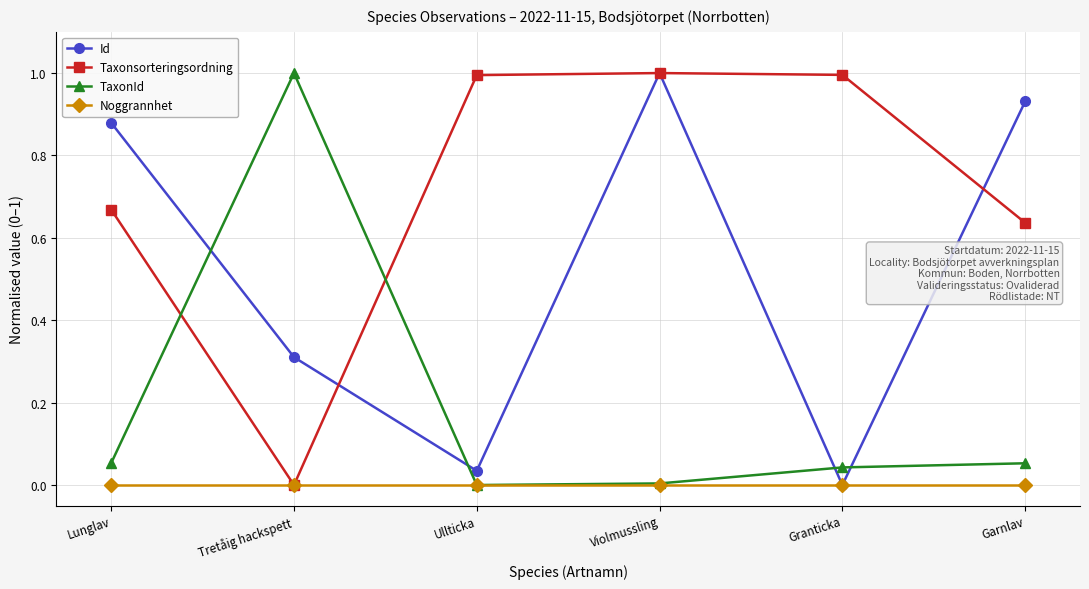

What is the value of the Taxonsorteringsordning point at the 5th from the left?

1.0